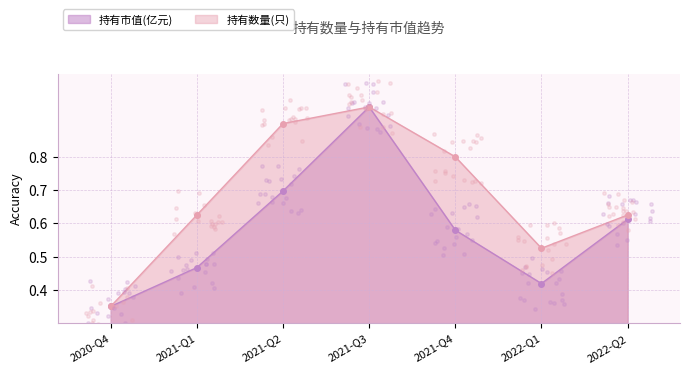

Which series contains the lowest Y value?

持有市值(亿元)